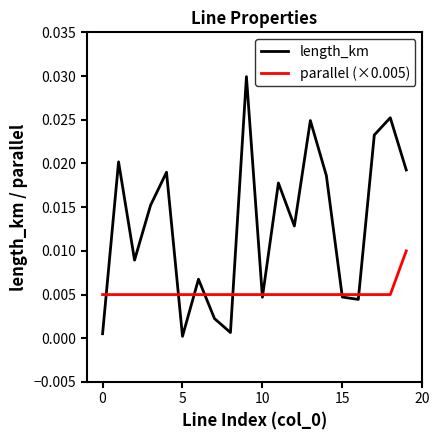

List the series in order of their peak value, lowest first.

parallel (×0.005), length_km